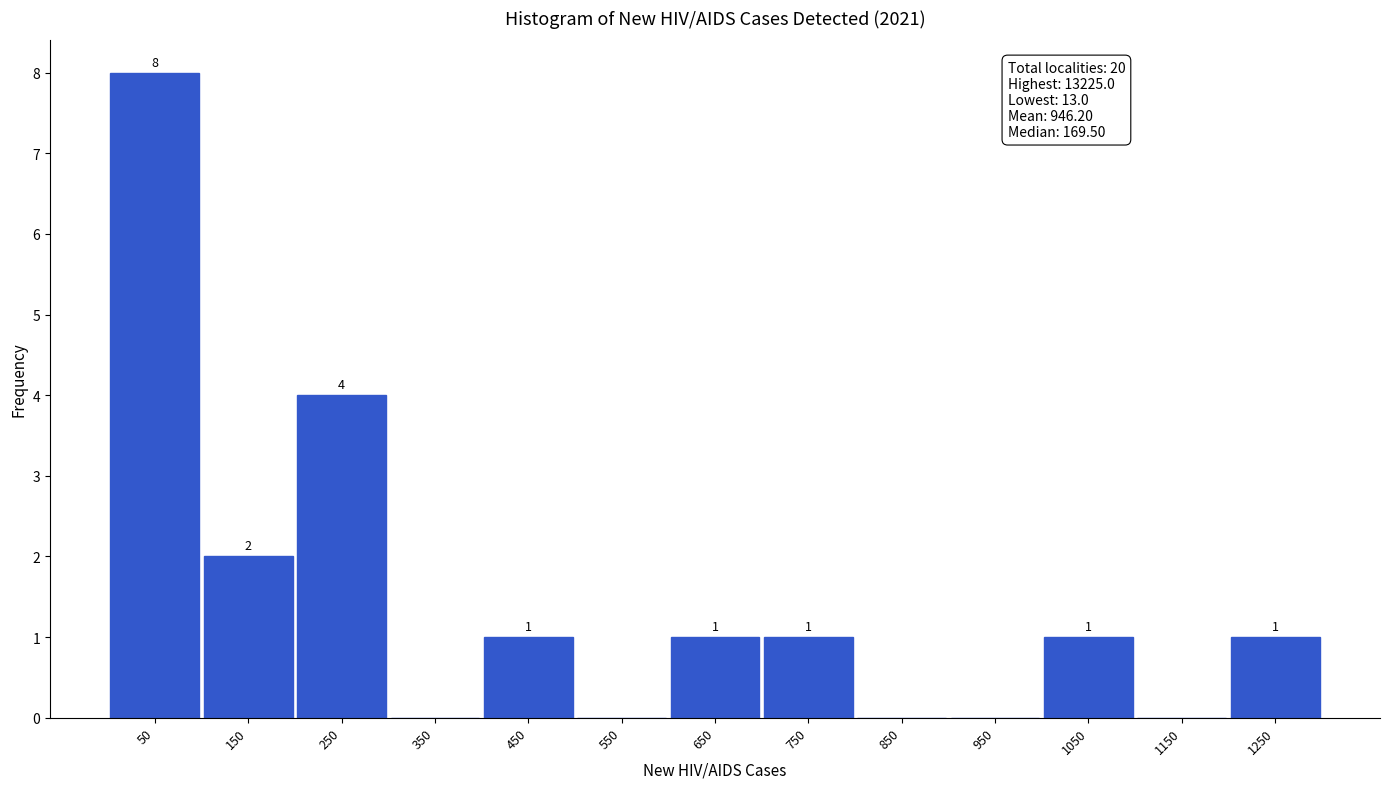

Over which range of the x-axis is the bar tallest?

0 to 100